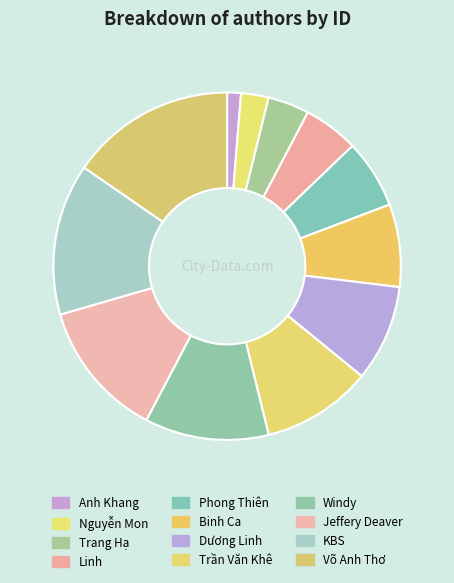

Count the number of slices in the pie.

12